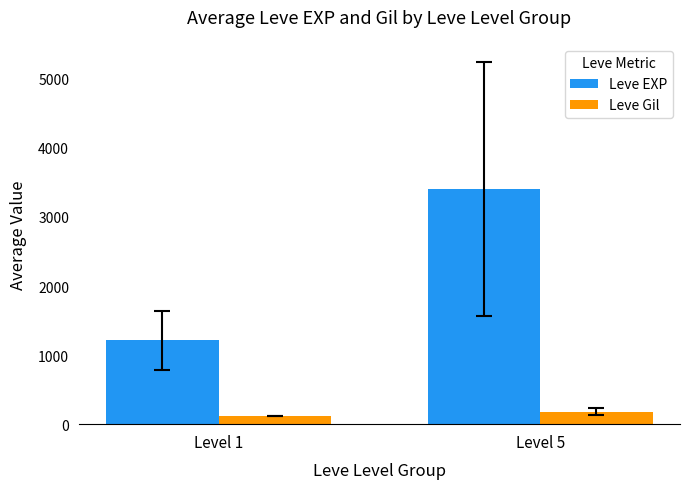

List the series in order of their peak value, lowest first.

Leve Gil, Leve EXP